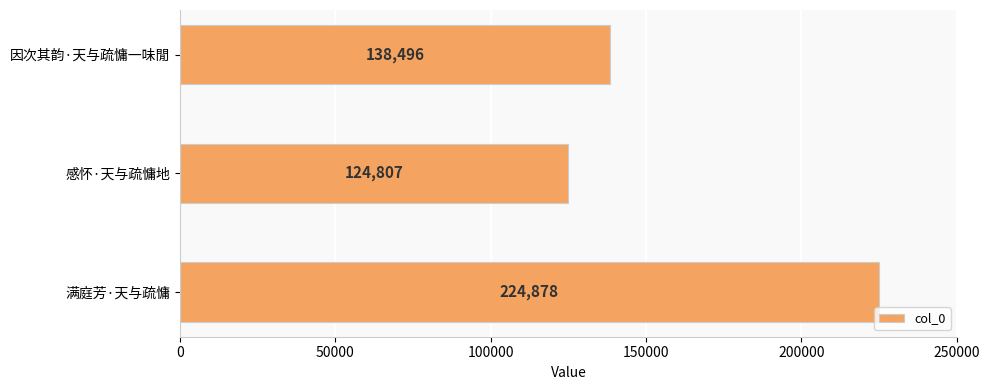

How many values are between 124807 and 224878?

3